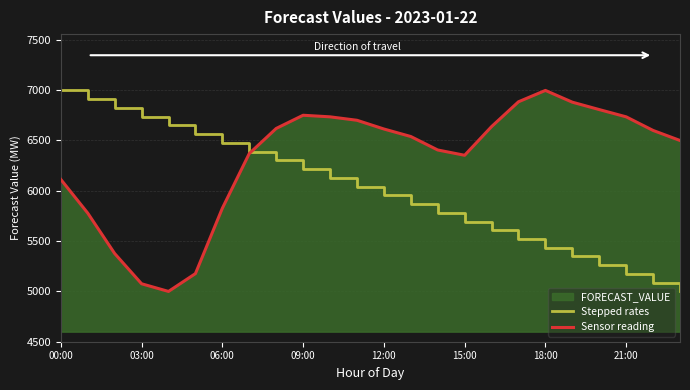

Between 06:00 and 18:00, which series saw the biggest shift?

Sensor reading